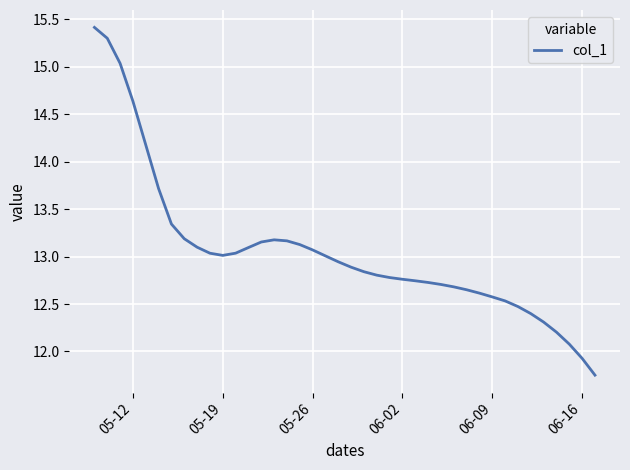

What is the difference between the maximum and minimum values?

3.7